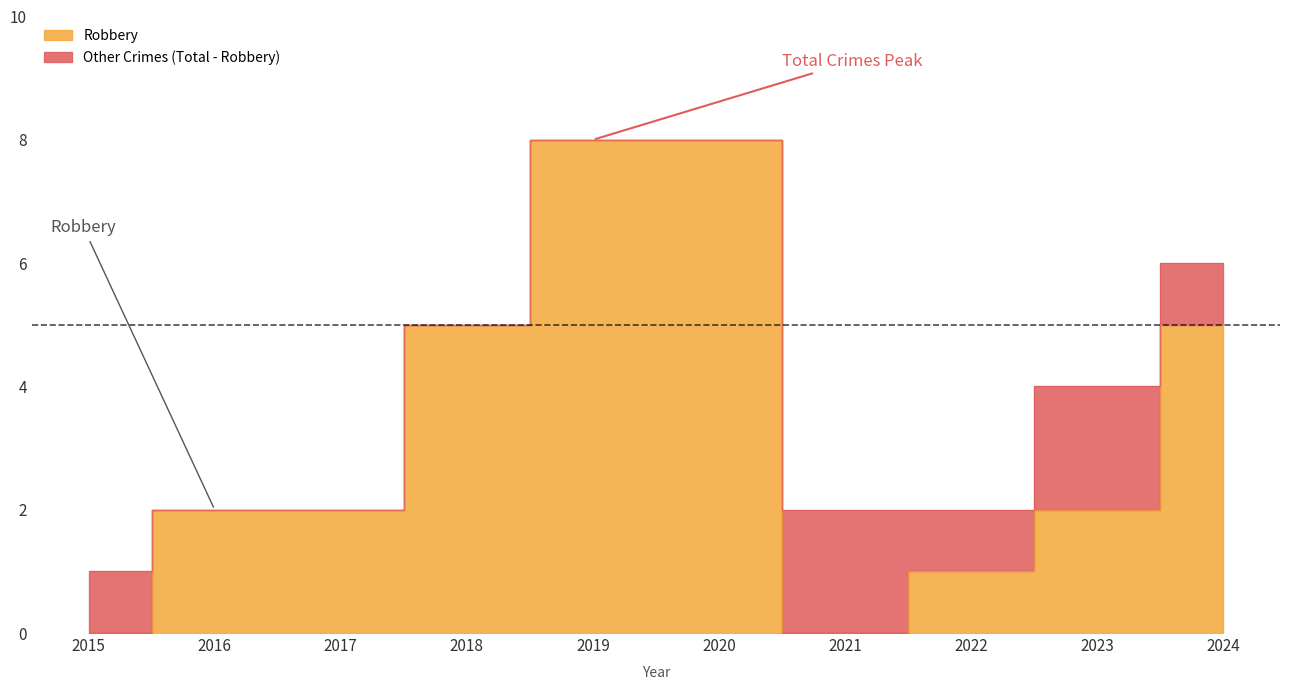

True or false: Total and Robbery cross at least once.

False